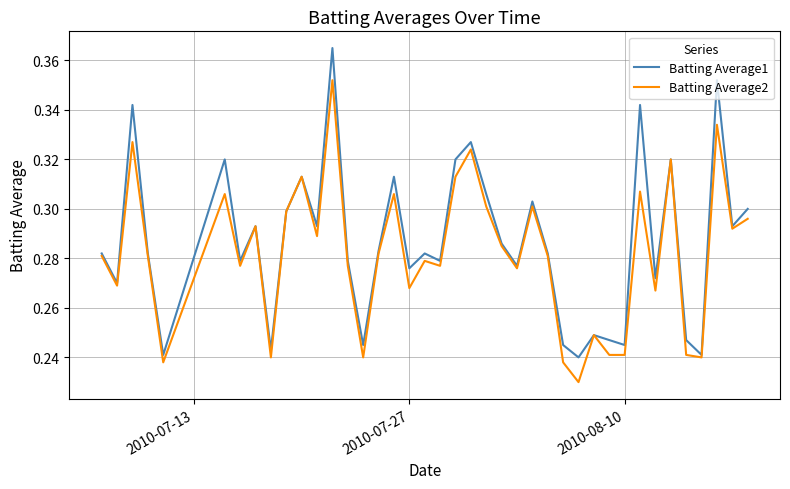

List the series in order of their peak value, lowest first.

Batting Average2, Batting Average1